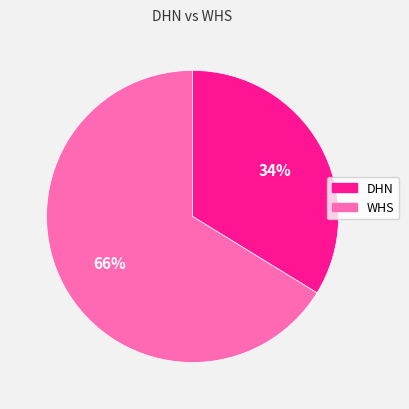

How many segments does this pie chart have?

2